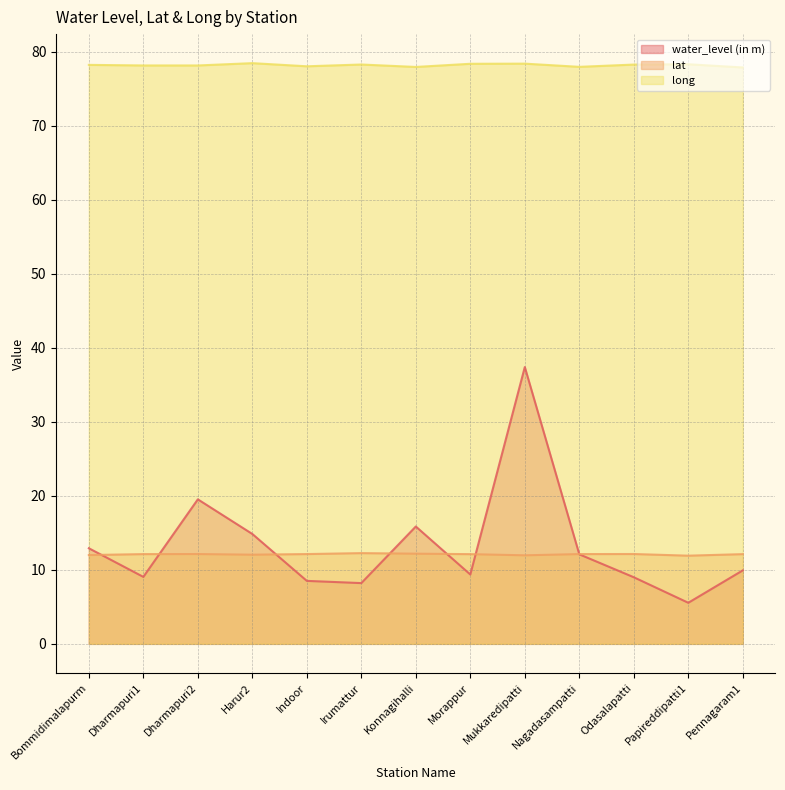

How many times do lat and water_level (in m) cross each other?

7